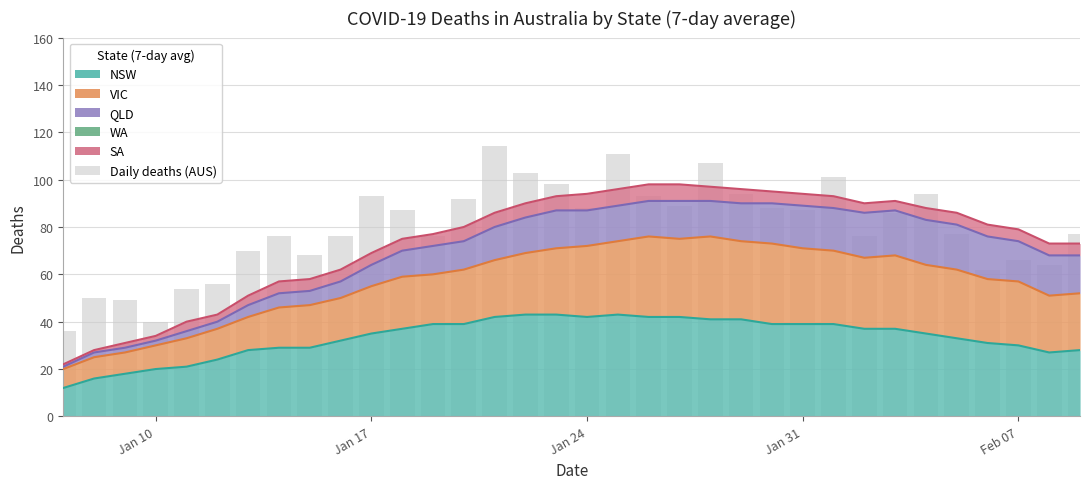

How many data points are less than 86?

17